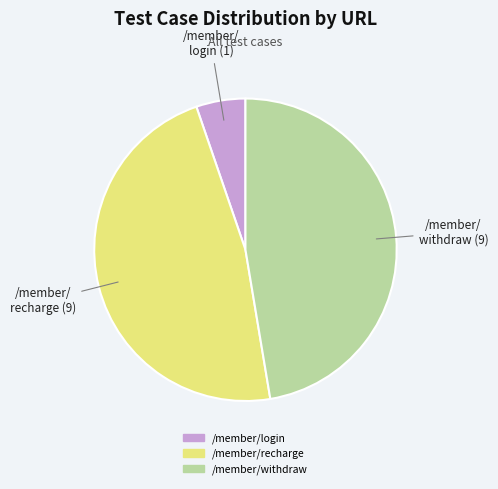

Does /member/login represent more than half of the total?

No